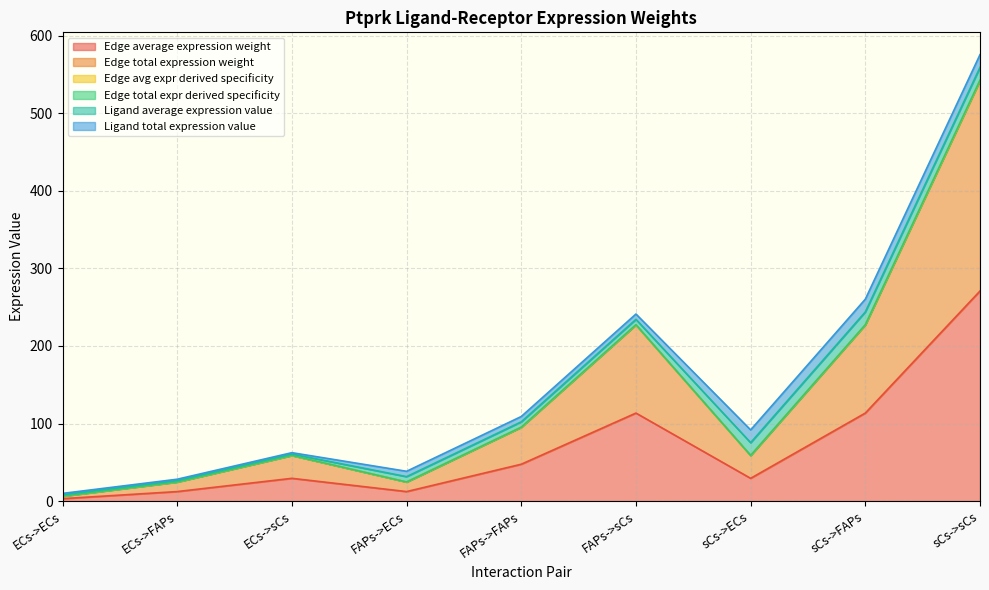

At how many categories does at least one series exceed 405?

1